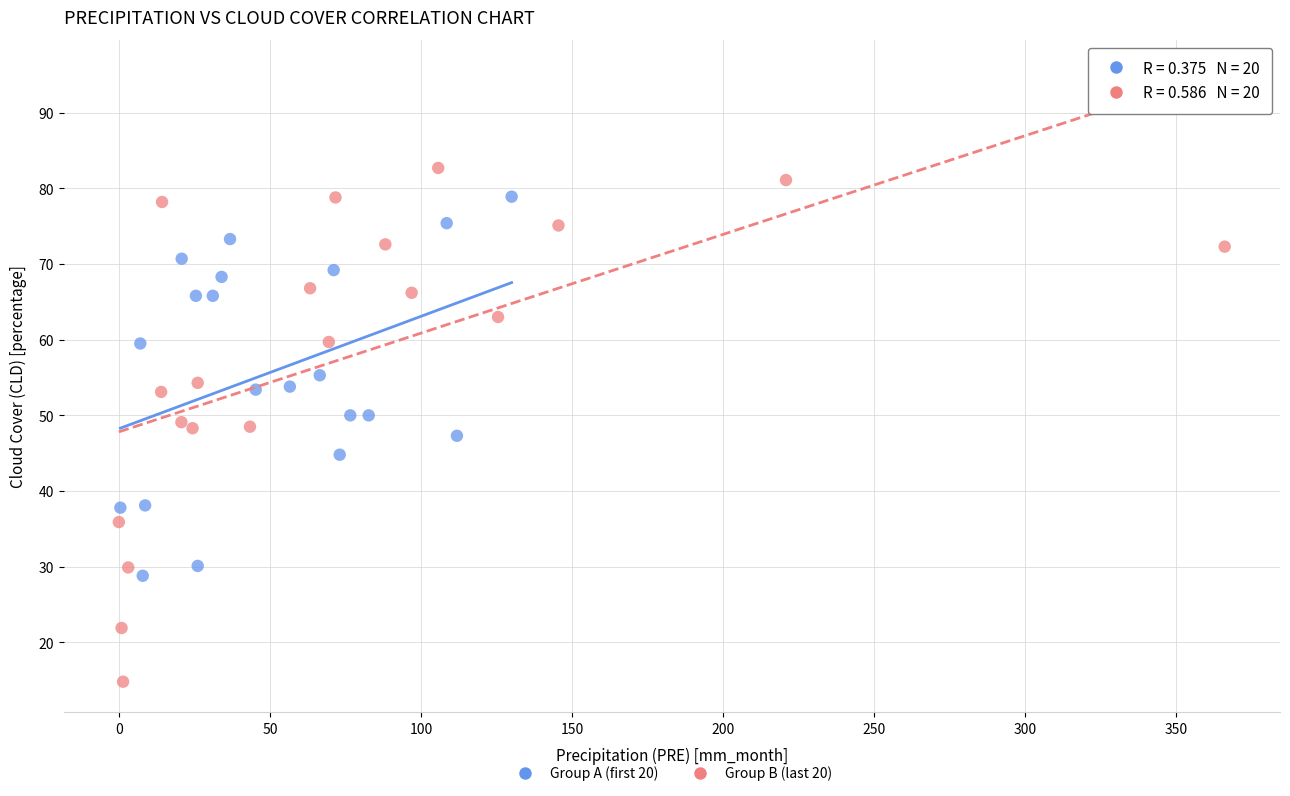

What are all the series names shown in the legend?

Group A (first 20), Group B (last 20)